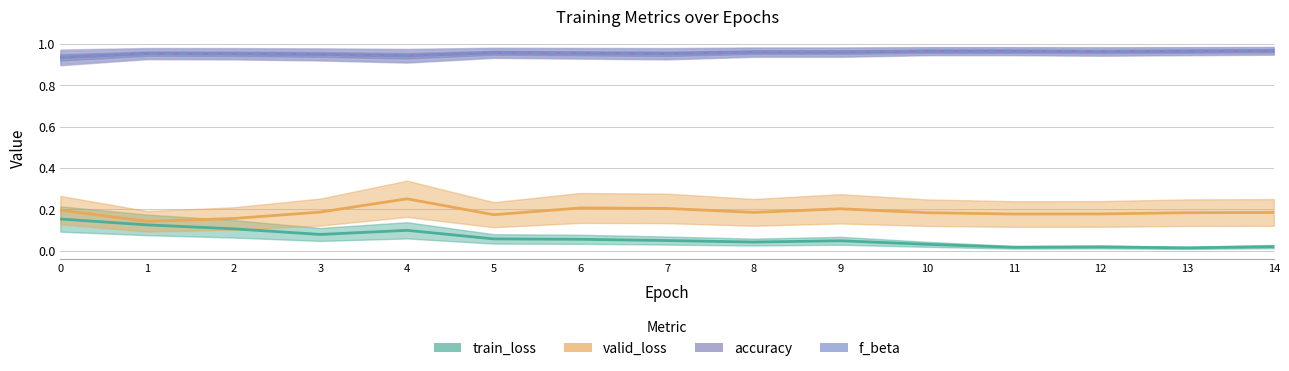

What is the value of the f_beta point at the 10th from the left?

1.0